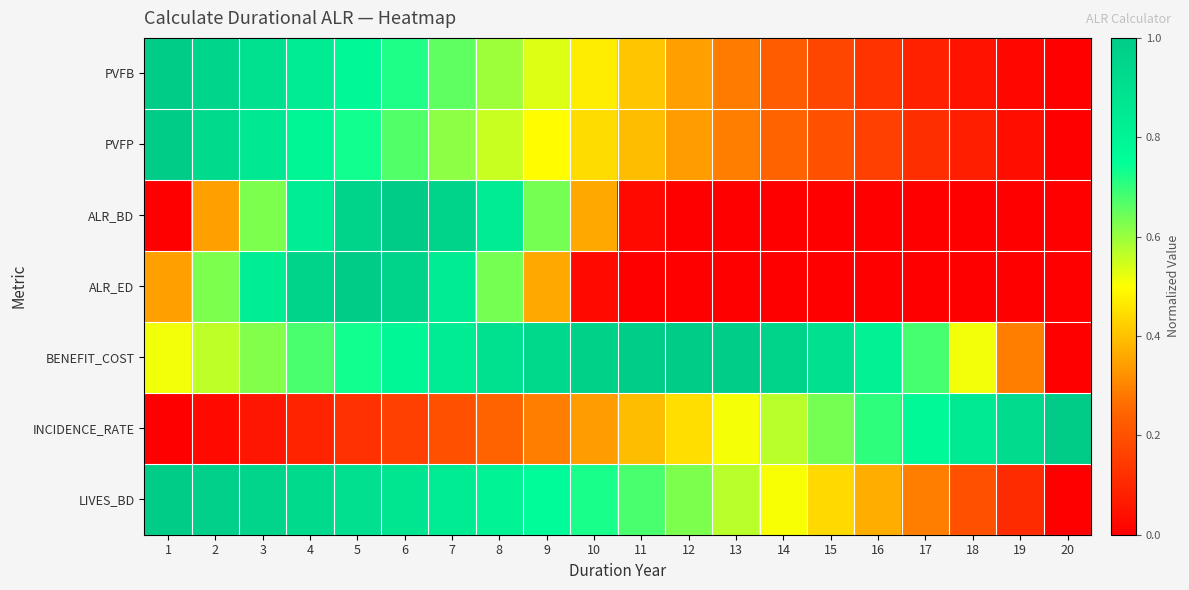

How many categories are shown in the chart?

20